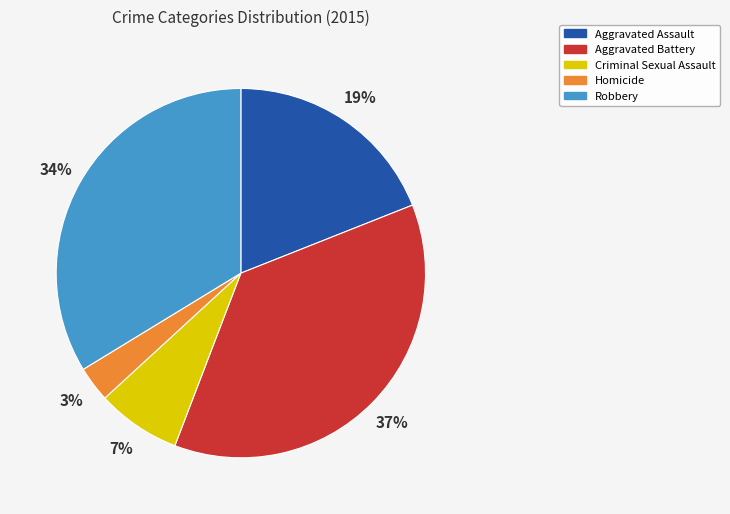

Between Robbery and Aggravated Assault, which is larger?

Robbery